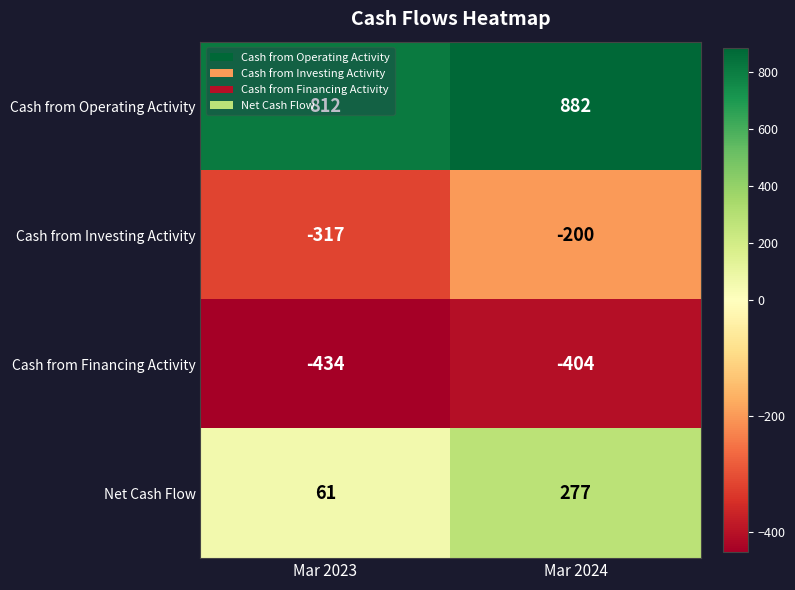

What value does the Net Cash Flow series have at Mar 2024, to the nearest 5?

275